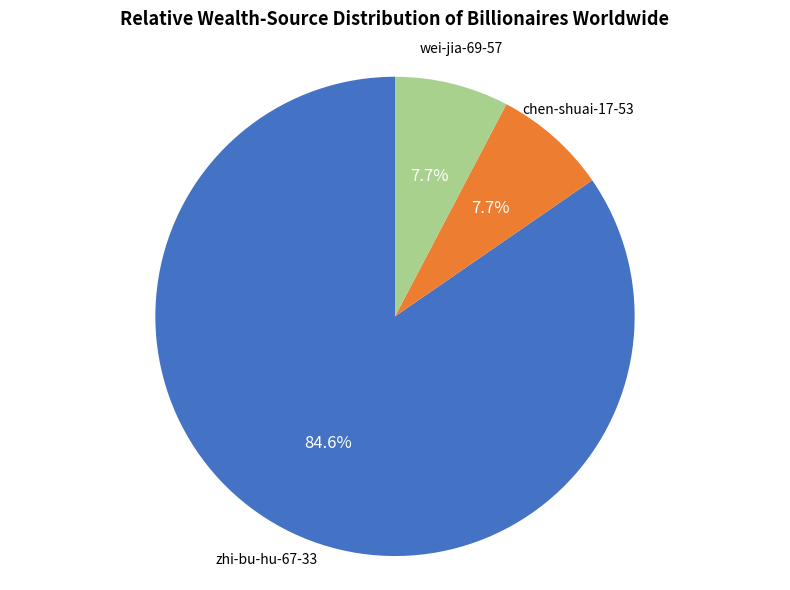

The wei-jia-69-57 slice represents 8% of the pie. True or false?

True